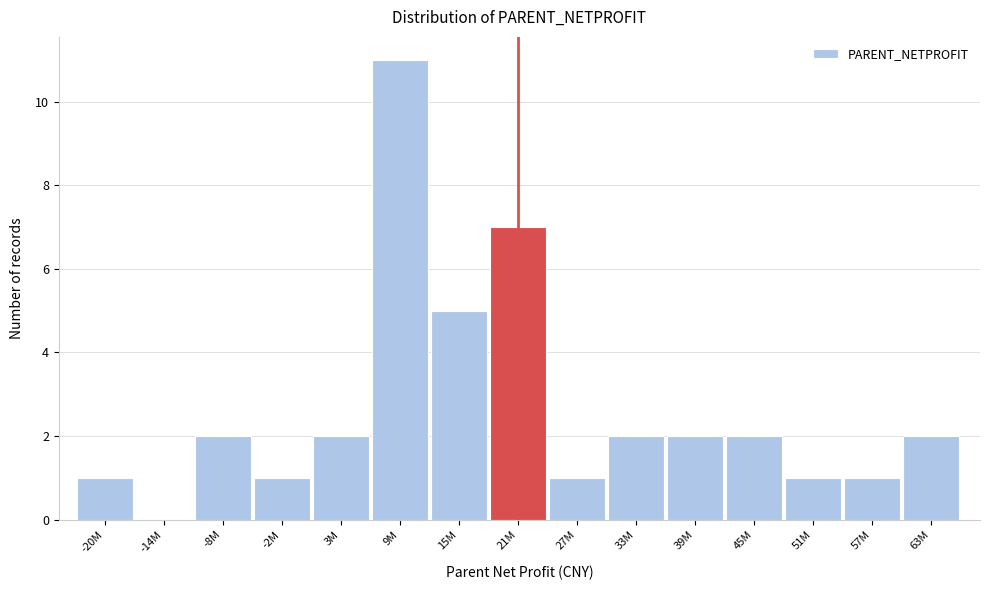

Reading right to left, extract all data points from this chart.

63M=2	57M=1	51M=1	45M=2	39M=2	33M=2	27M=1	21M=7	15M=5	9M=11	3M=2	-2M=1	-8M=2	-14M=0	-20M=1